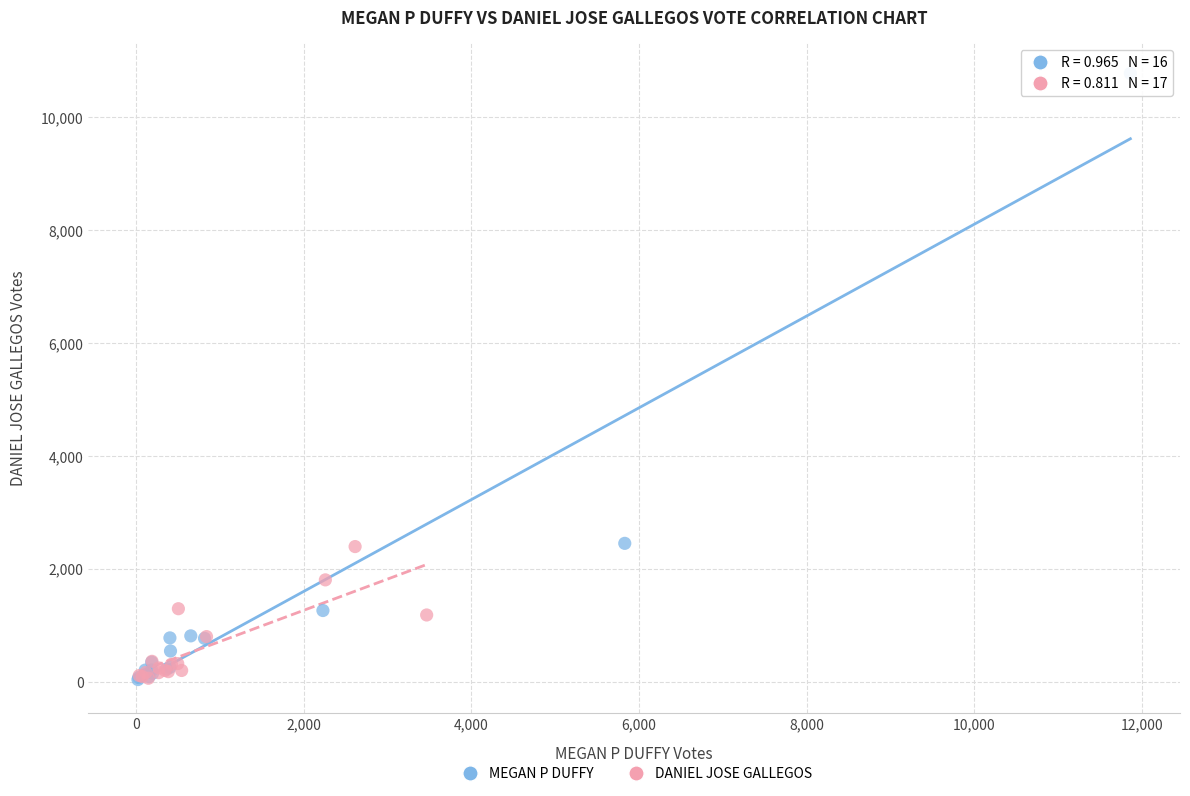

Which series has the largest Y range (max minus min)?

MEGAN P DUFFY